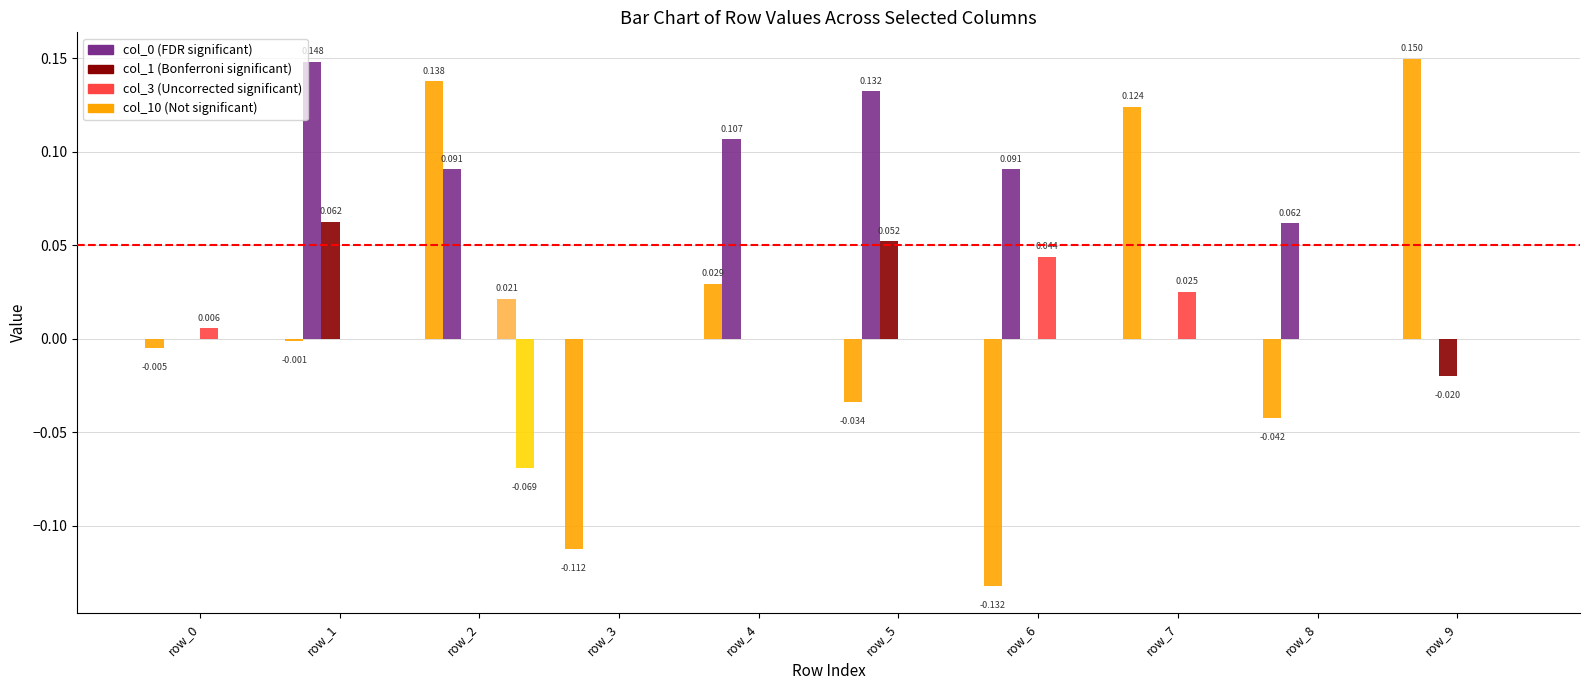

What is the greatest value displayed?

0.1